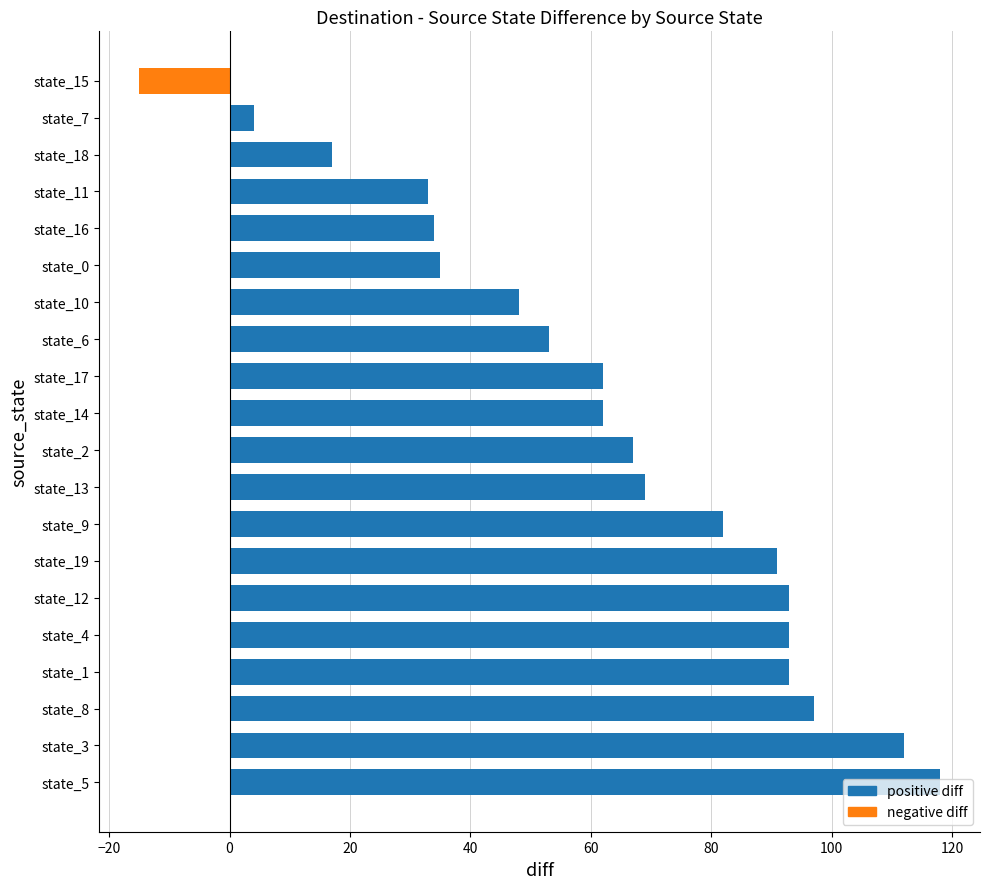

What is the ratio of the value at state_10 to the value at state_0?

1.4